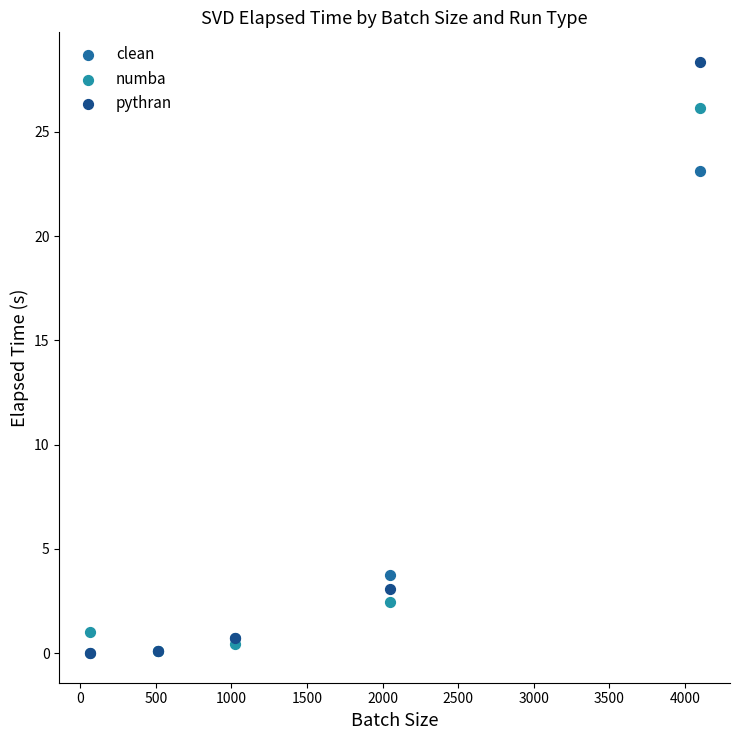

In the pythran series, what Y value is closest to 14?

3.1